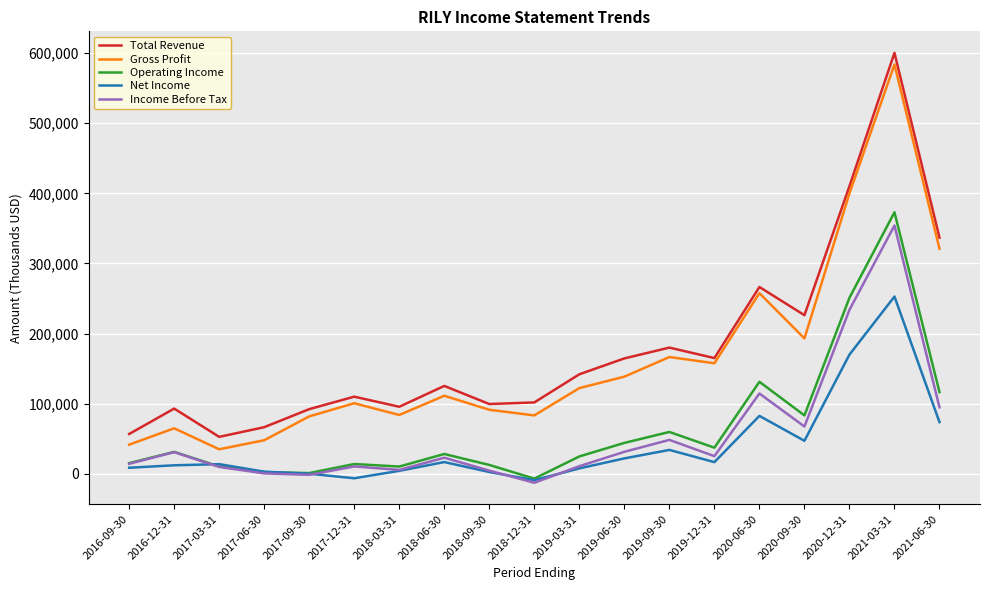

Count the number of data series in this chart.

5